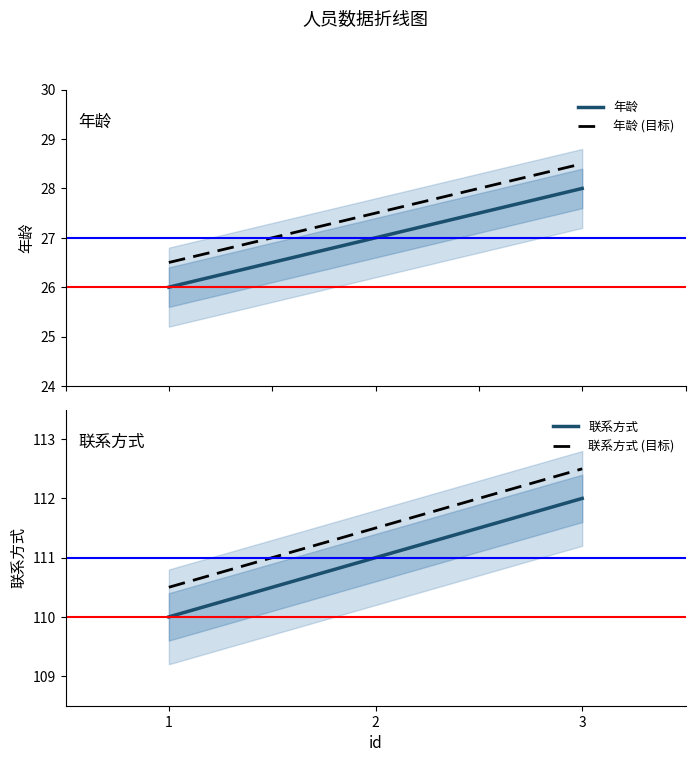

Reading right to left, what are all the values shown in this chart?

年龄: 3=28.0	2=27.0	1=26.0
年龄 (目标): 3=28.5	2=27.5	1=26.5
联系方式: 3=112.0	2=111.0	1=110.0
联系方式 (目标): 3=112.5	2=111.5	1=110.5